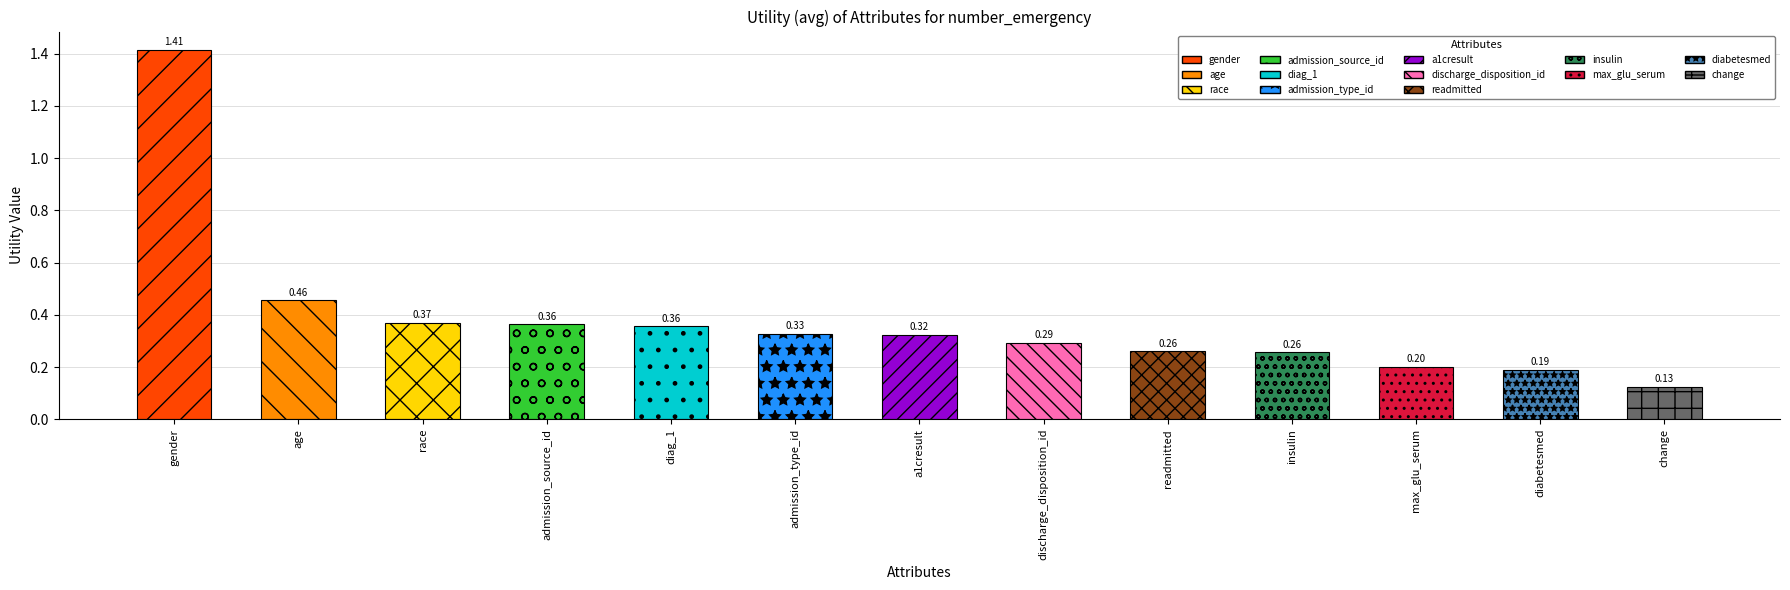

True or false: the data shows 0.4 at discharge_disposition_id.

False